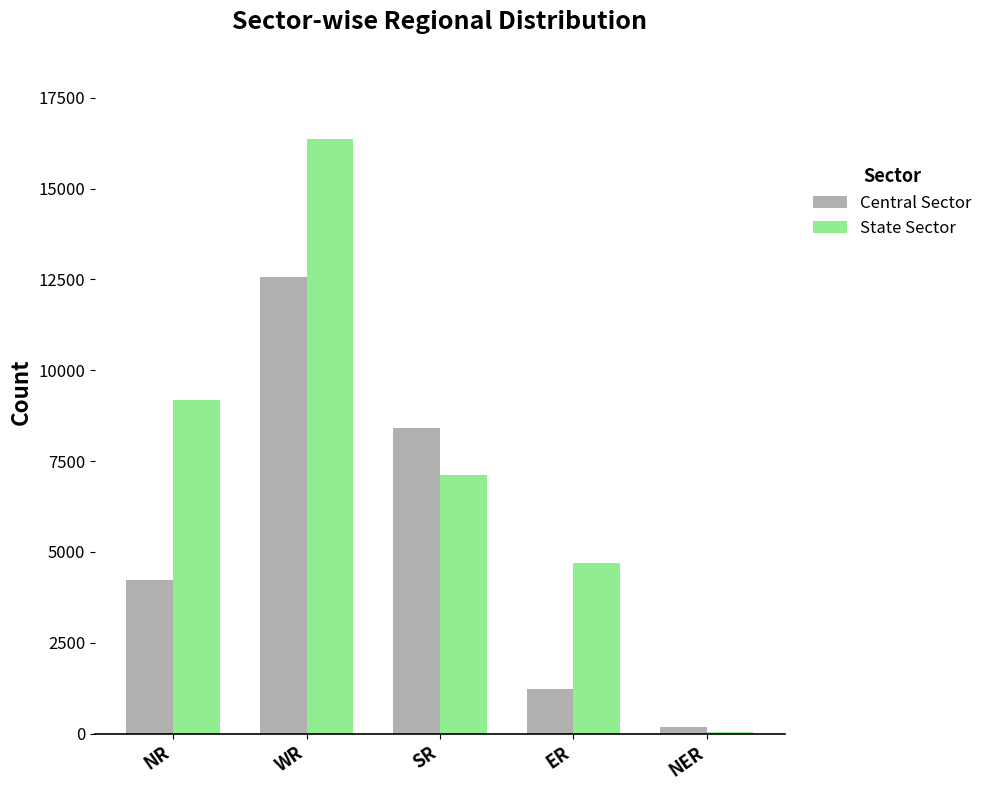

The State Sector series shows 16365 at WR. True or false?

True